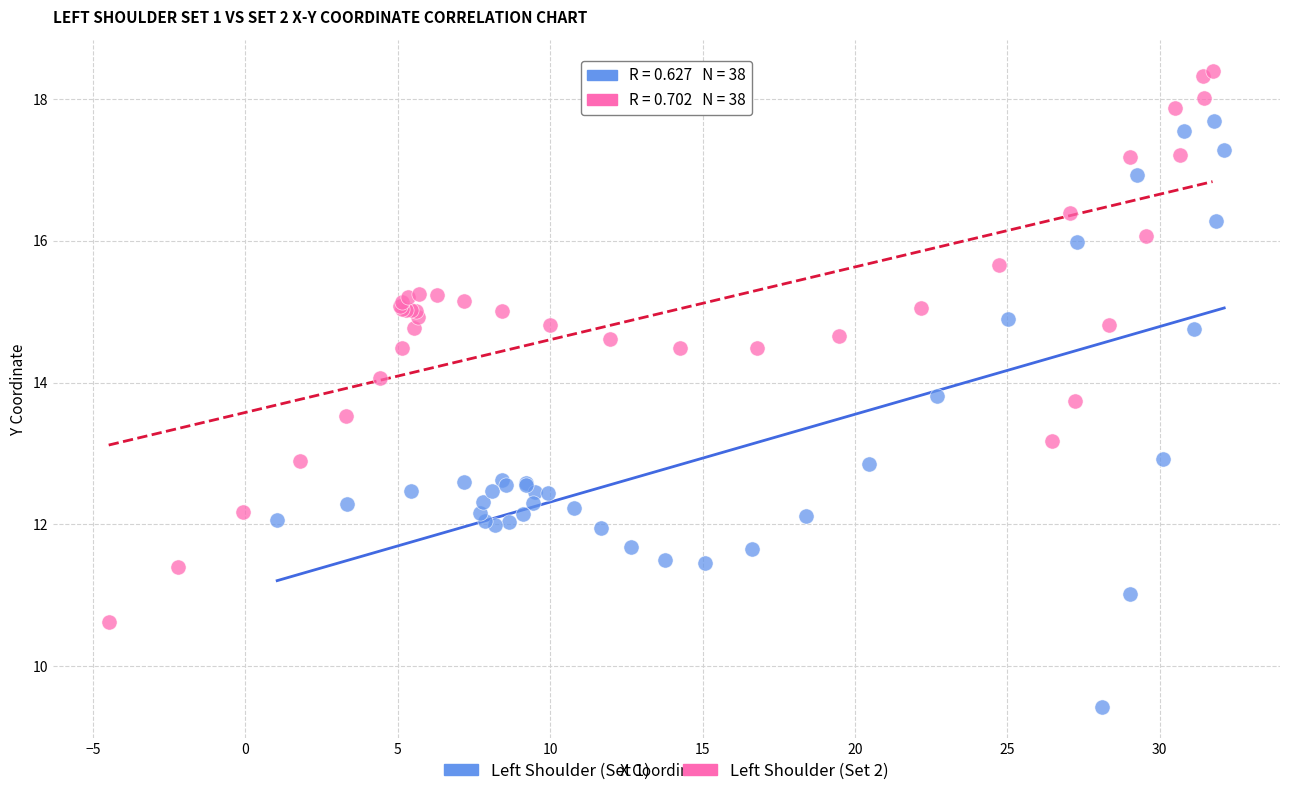

Which series has the widest spread of Y values?

Left Shoulder (Set 1)